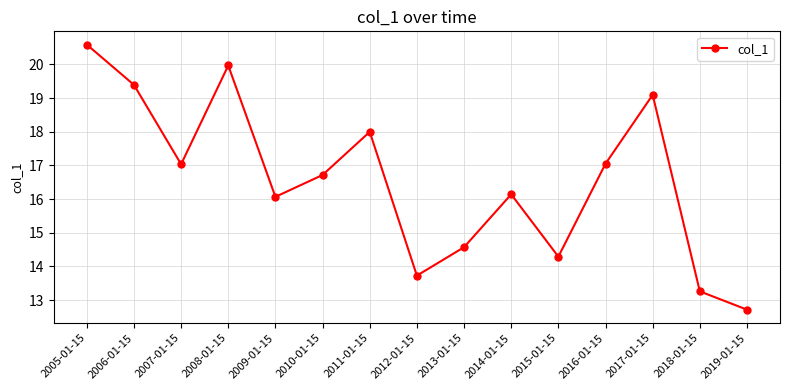

What is the difference between the maximum and minimum values?

7.9